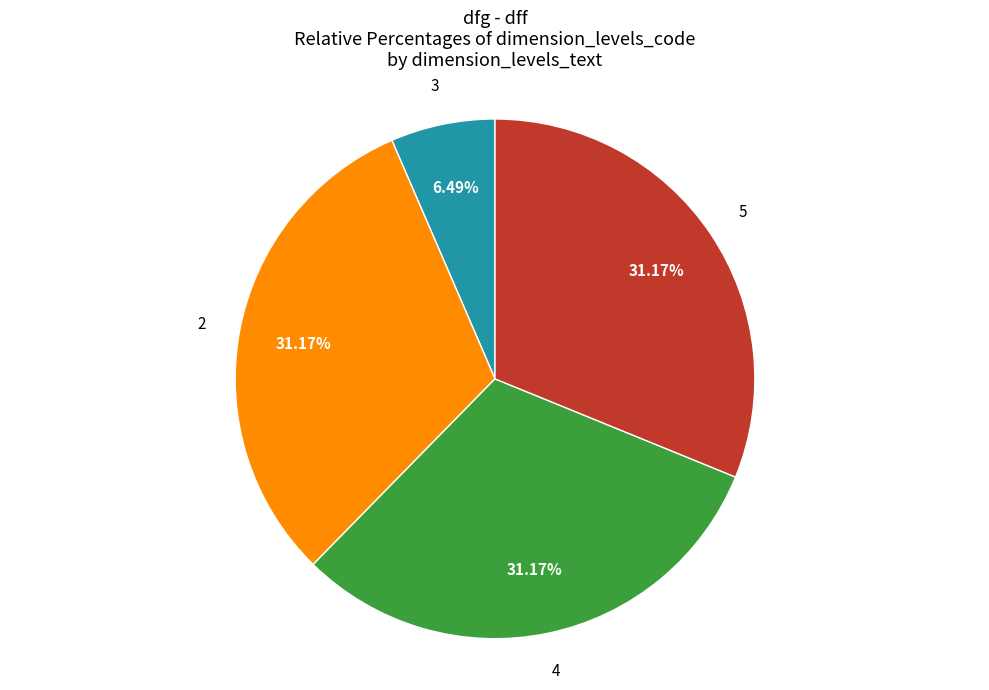

Does any single category account for the majority?

No